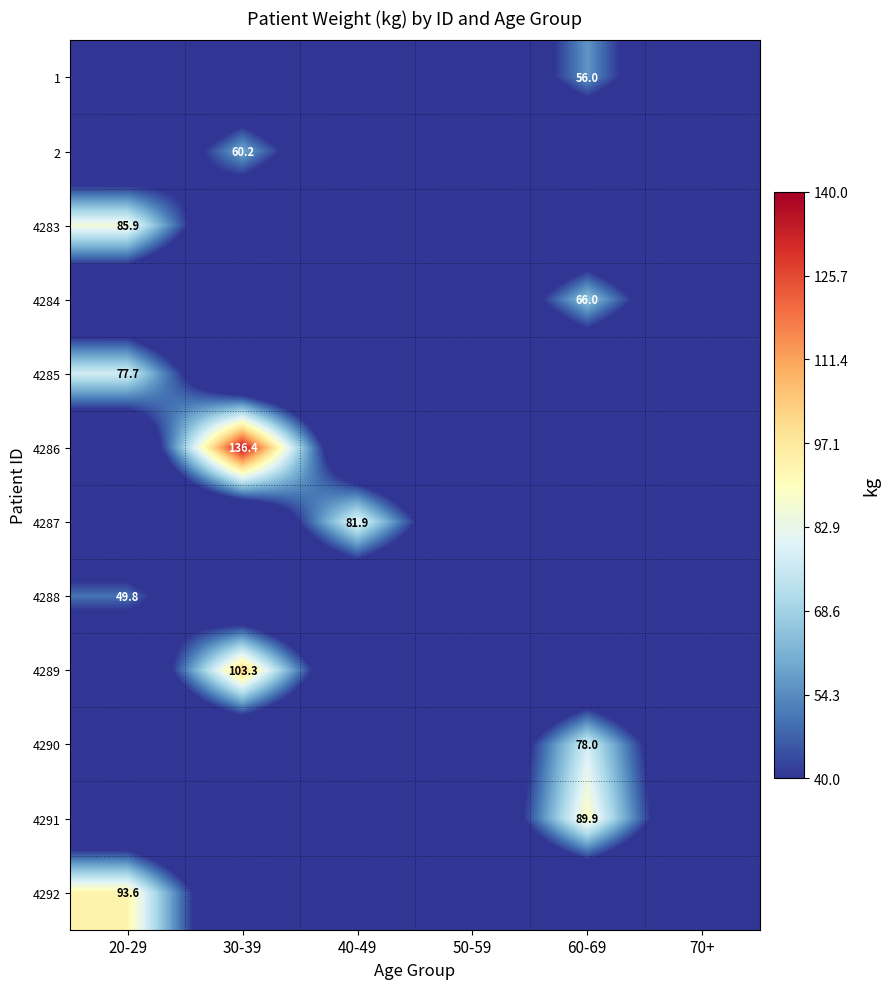

At which category is the sum across all series the highest?

20-29